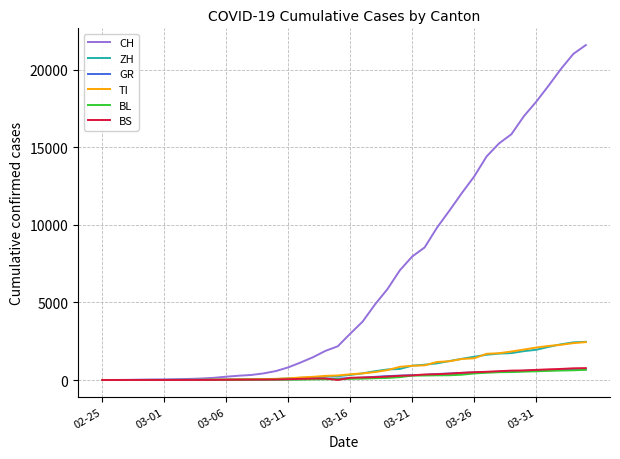

What is the highest value of the ZH series?

2461